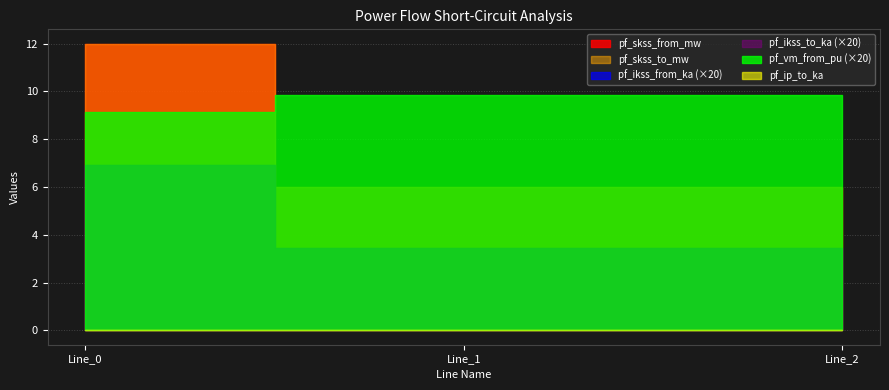

Between Line_0 and Line_1, which is larger?

Line_0